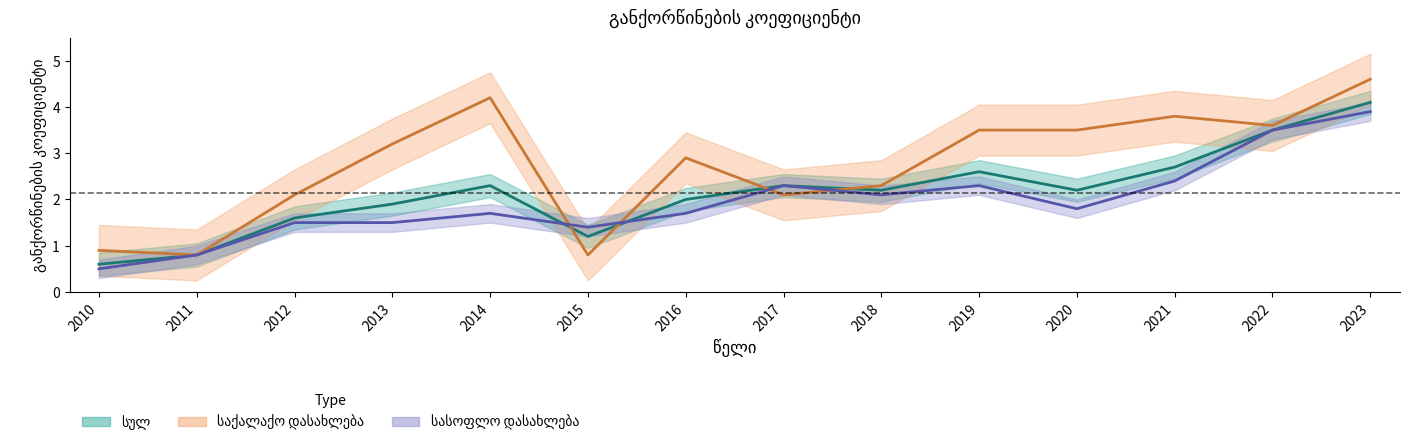

Count the number of data series in this chart.

3